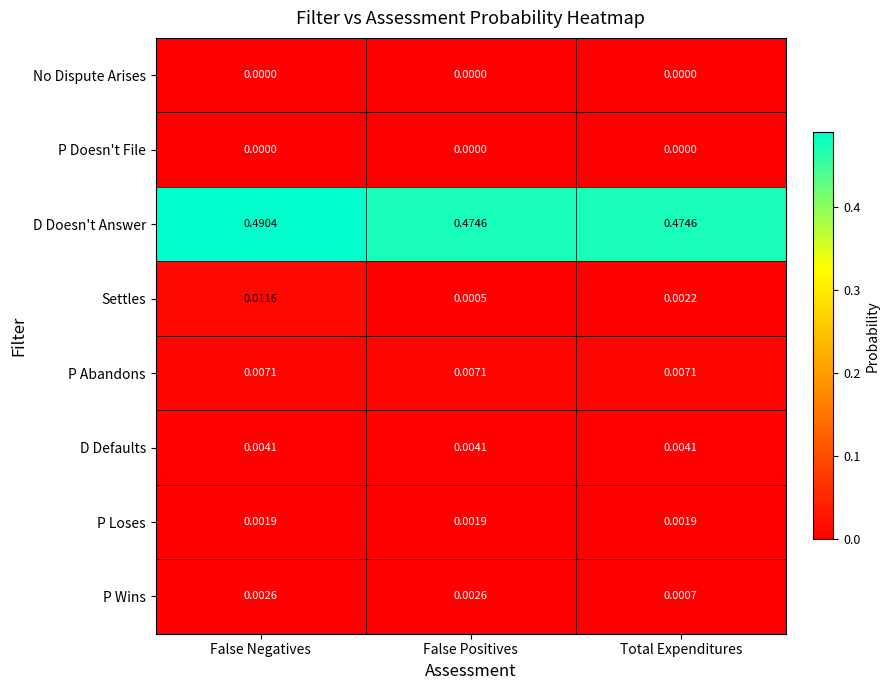

At how many categories does at least one series exceed 0?

3